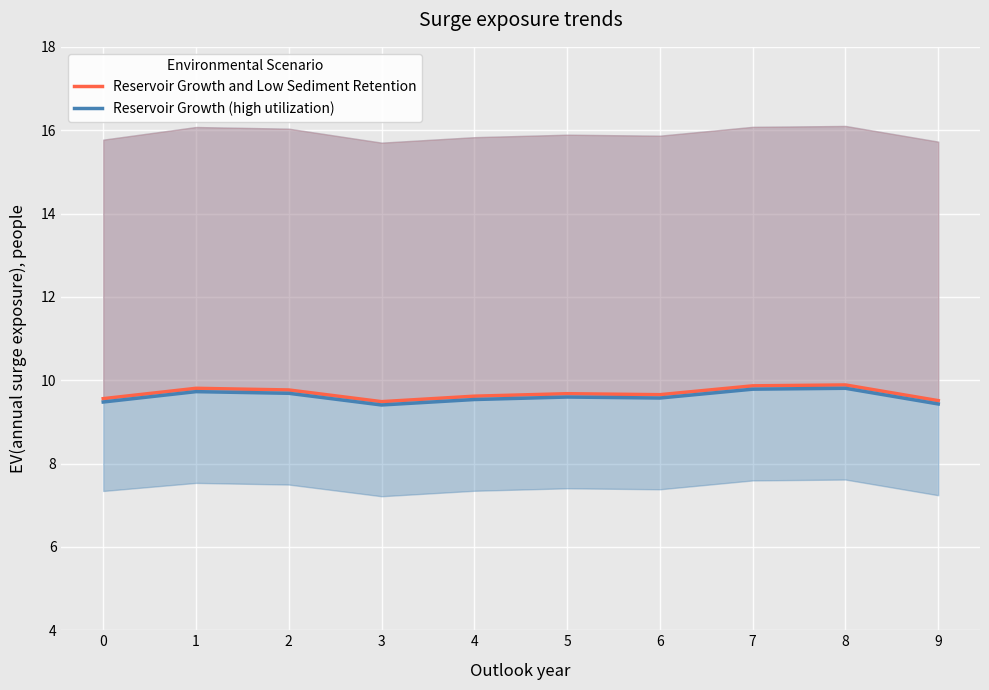

At which label is Reservoir Growth and Low Sediment Retention closest to 9?

3